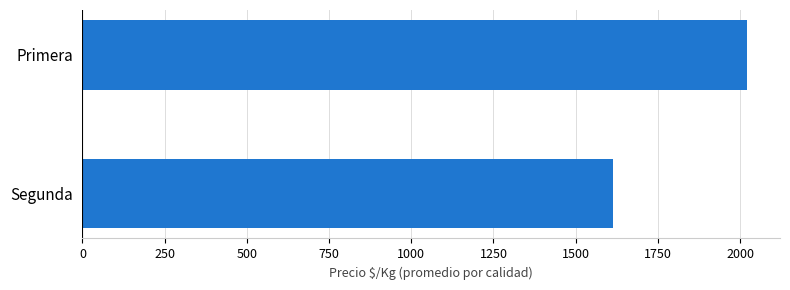

The value at Primera is 2686.2. True or false?

False